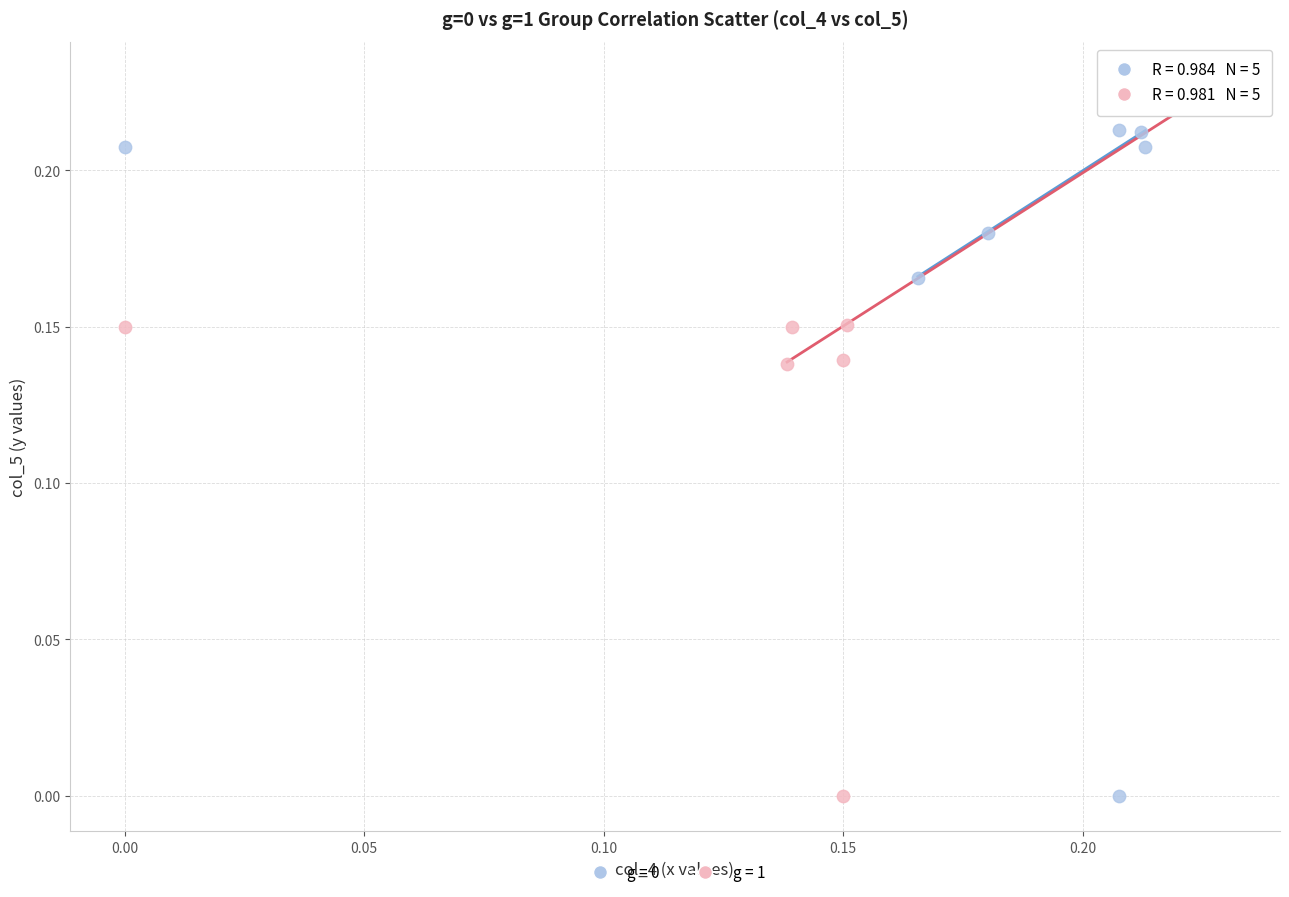

Which series contains the highest Y value?

g = 1